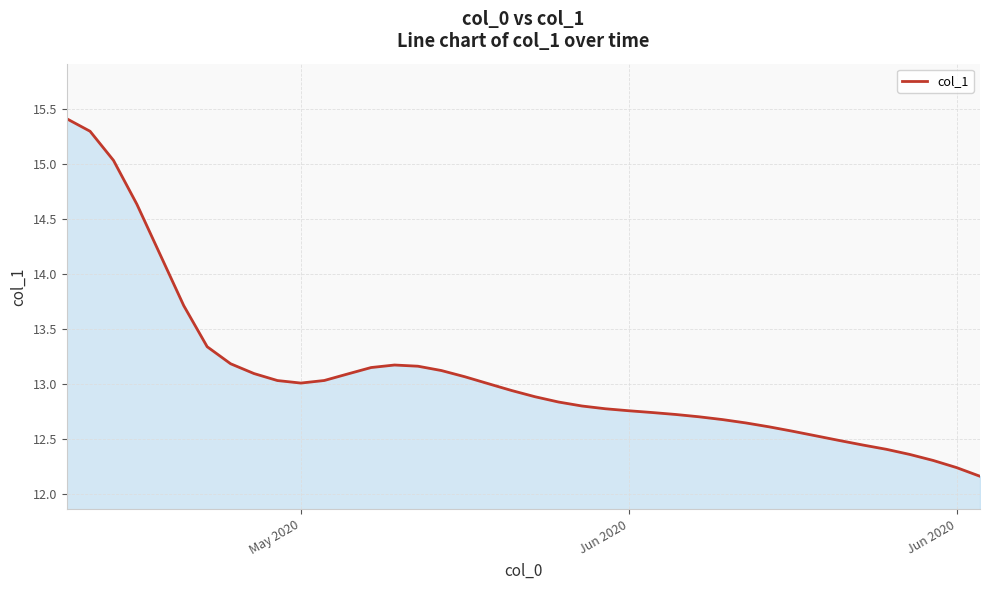

What is the greatest value displayed?

15.4